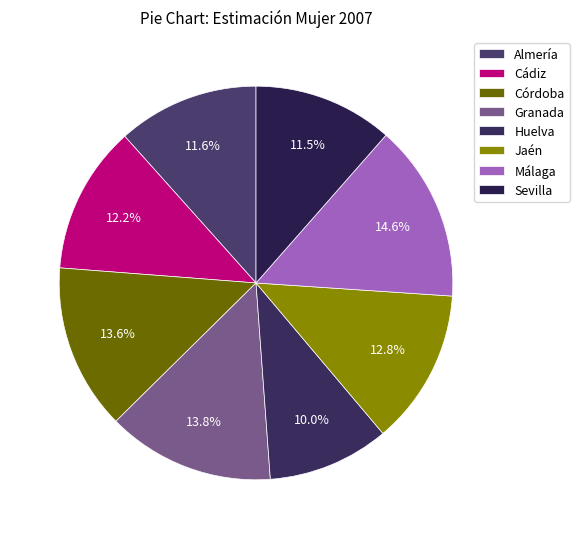

Is it true that Almería is 12% of the pie?

True